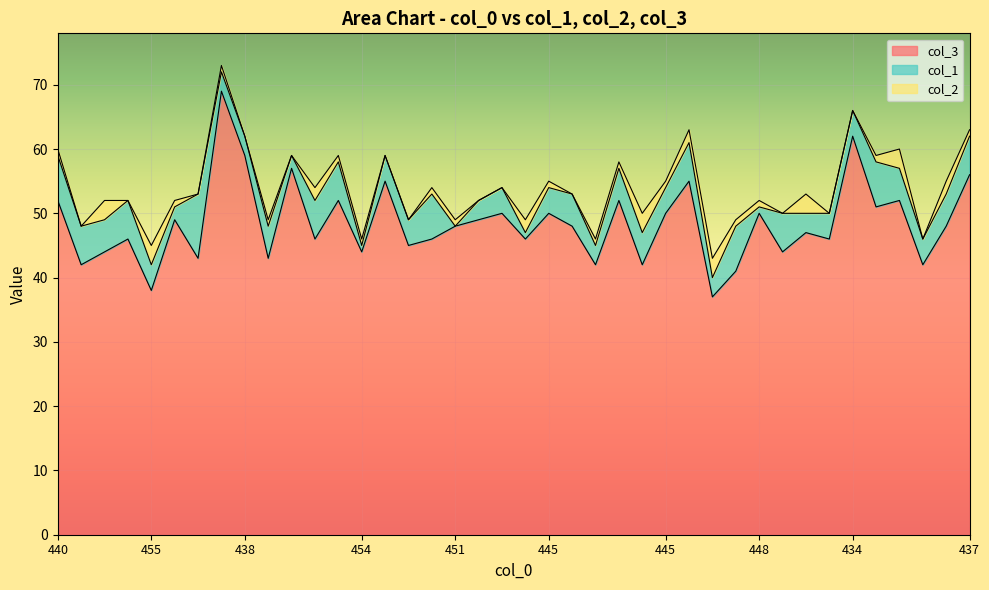

What is the difference between the second highest and second lowest values in the col_2 series?

3